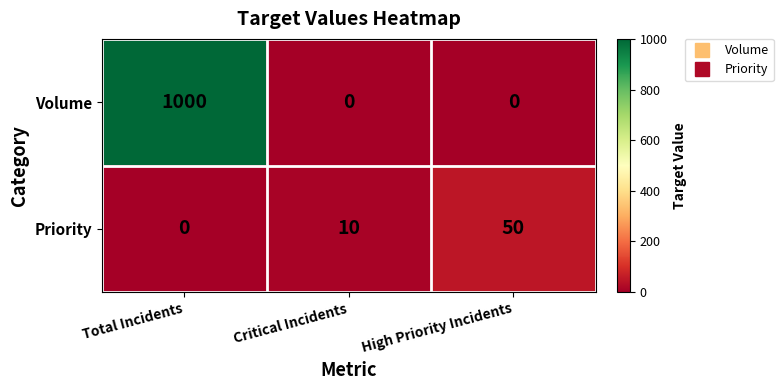

The value of Volume at Total Incidents is 1000. True or false?

True